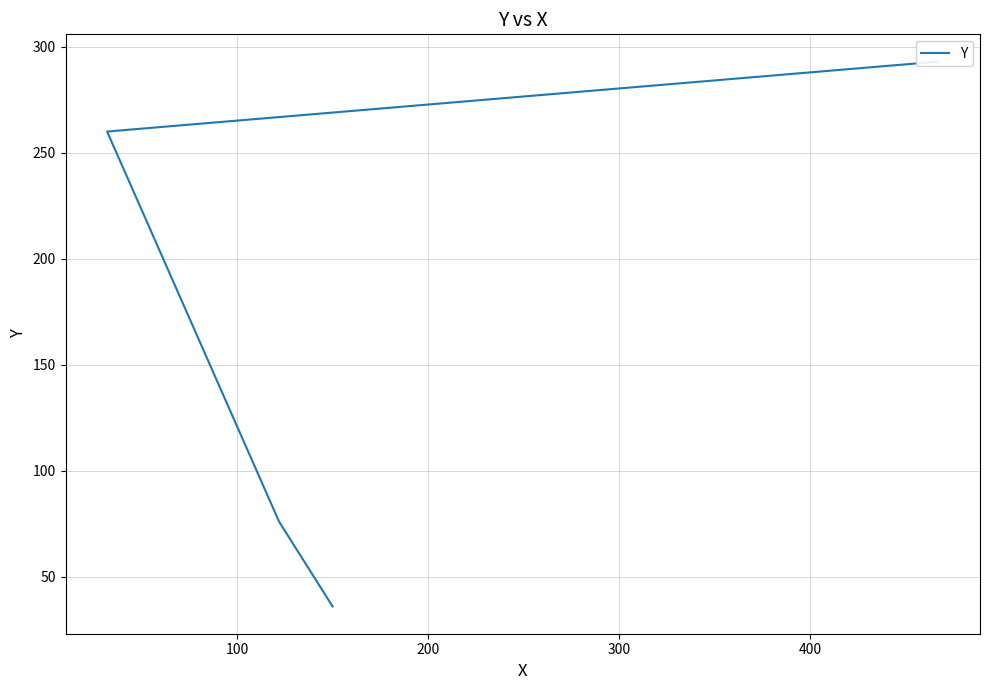

What is the sum of the values at 300 and 200?

553